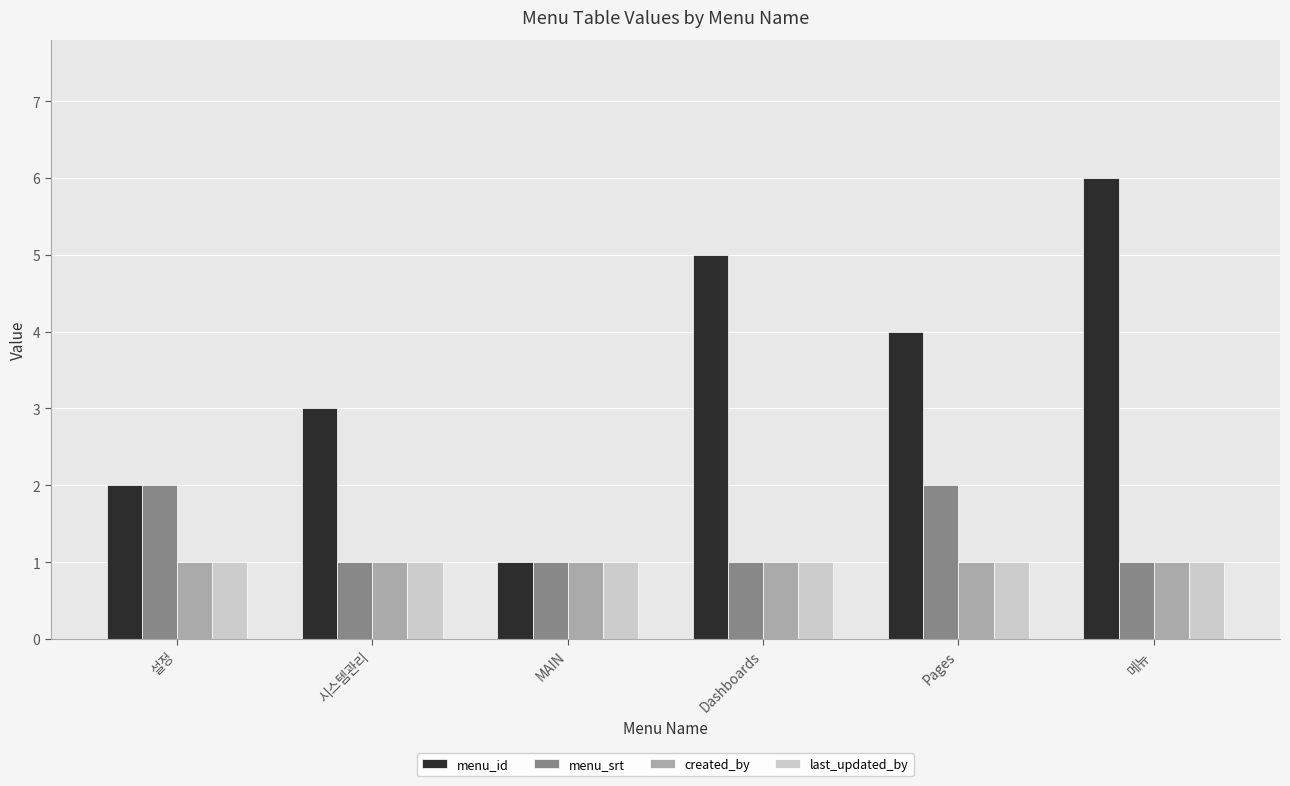

What is the label of the 1st bar from the right?

메뉴